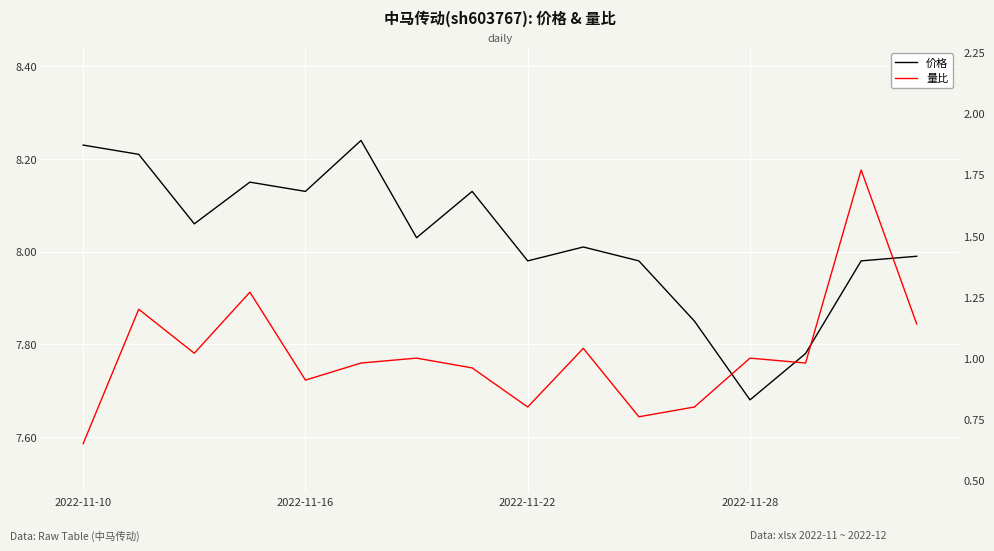

Rank the series by their average value, from lowest to highest.

量比, 价格